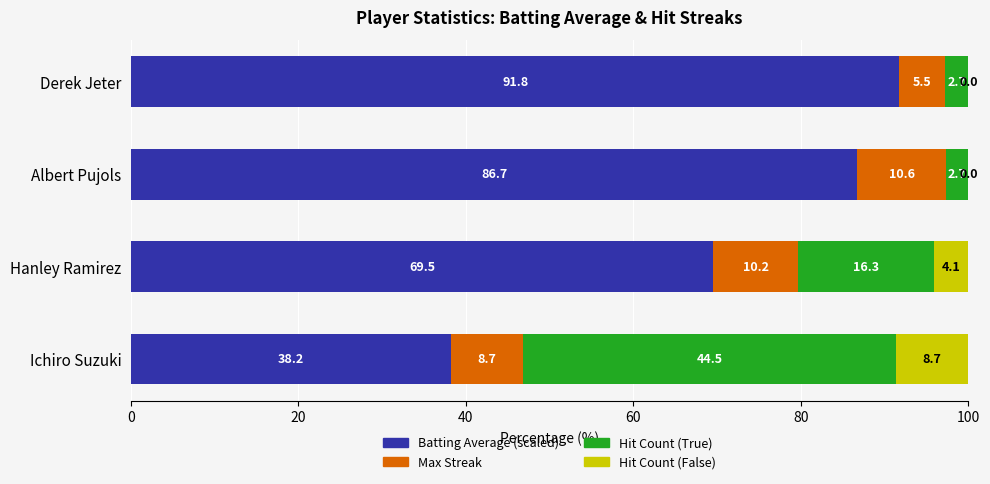

What is the sum of all Hit Count (True) values?

66.1